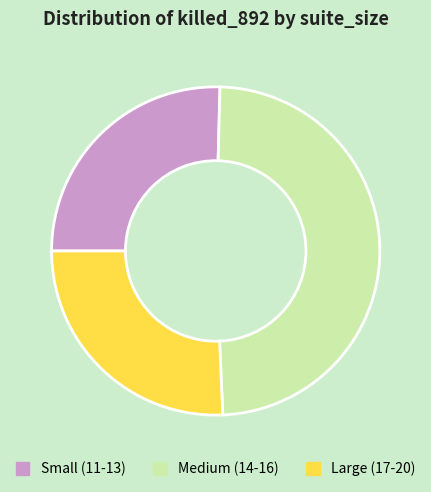

How many slices are in this pie chart?

3